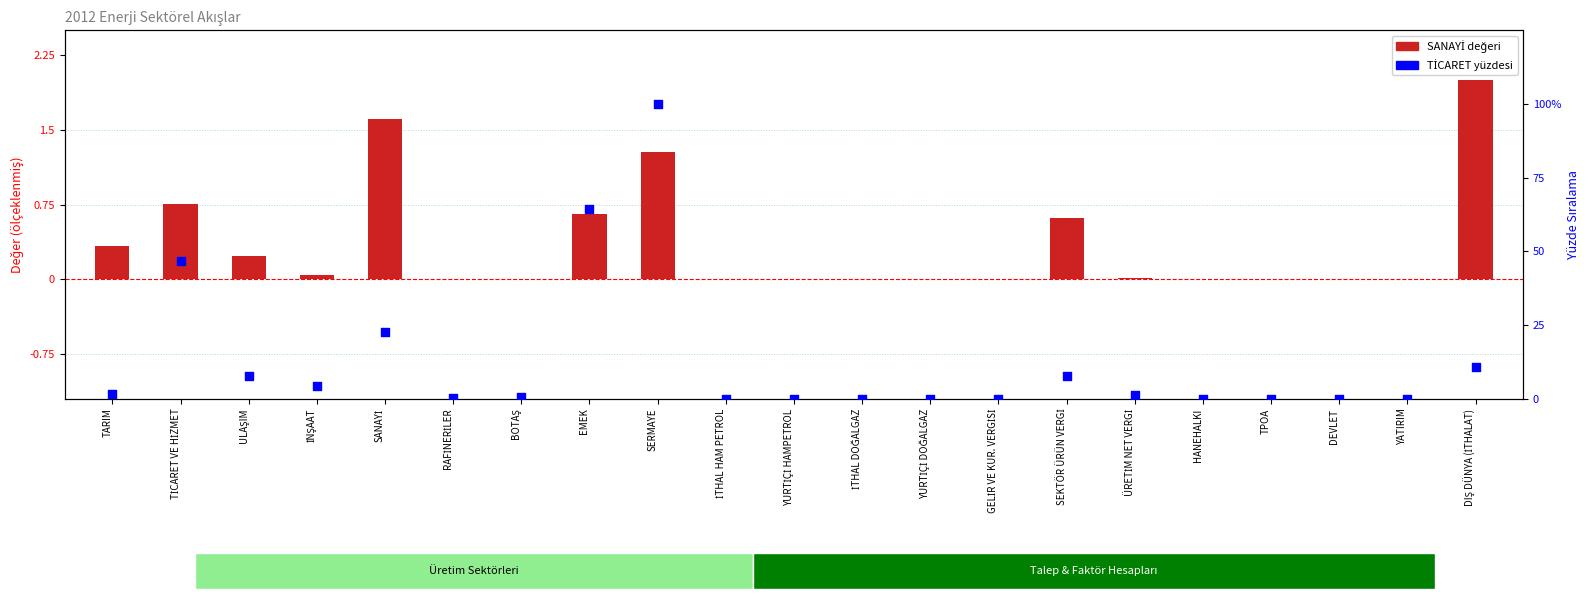

At how many categories does at least one series exceed 74?

1